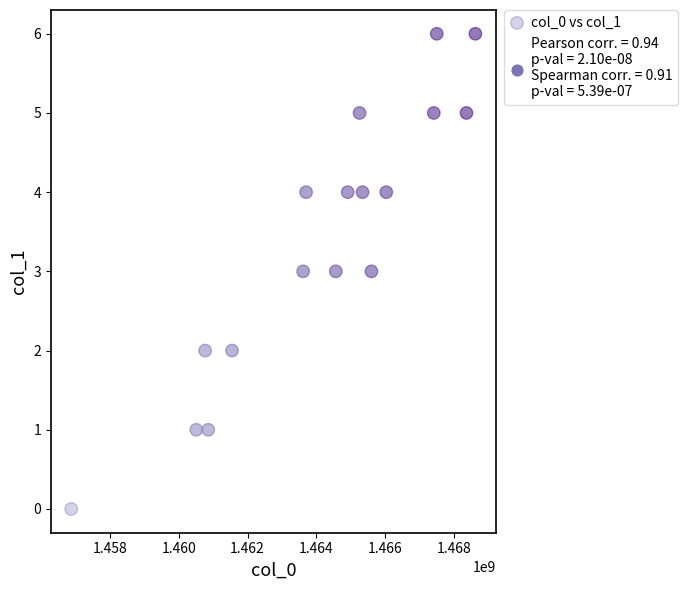

What is the range of Y values (max minus min)?

6